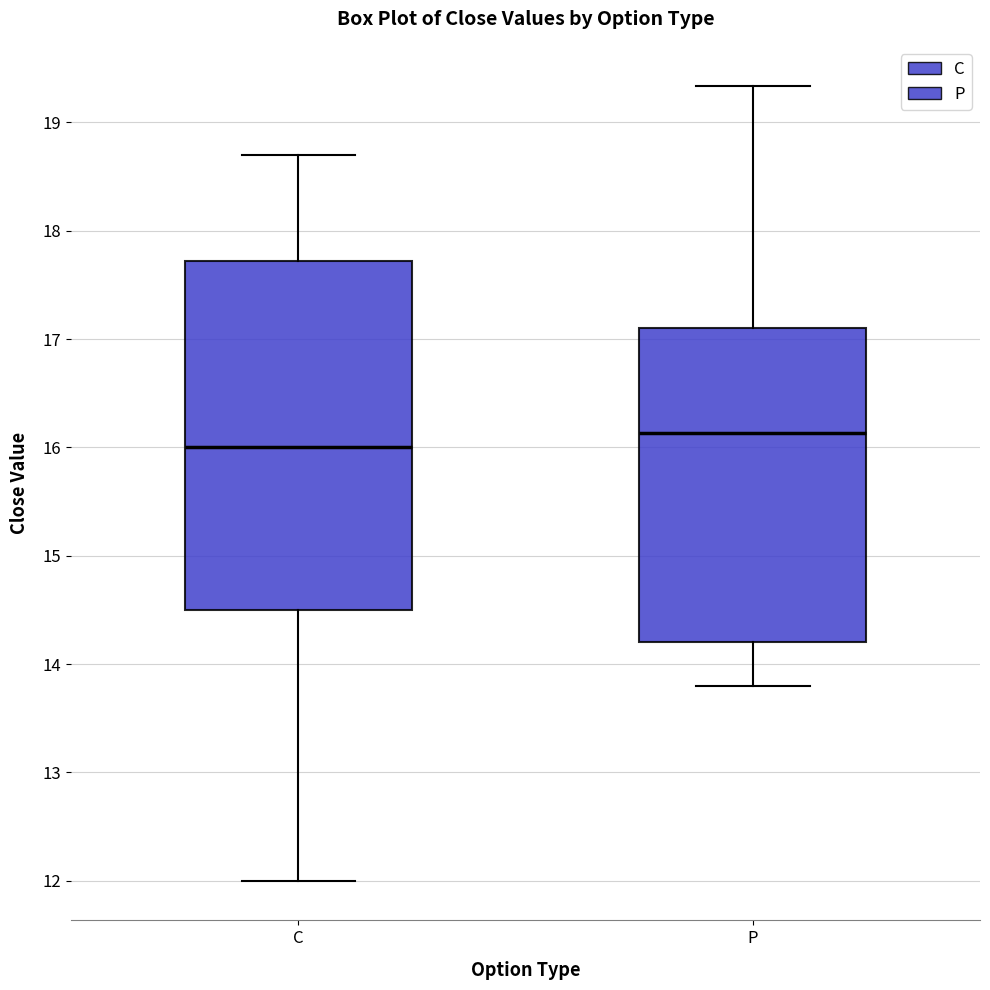

Which box's median line is the highest?

P